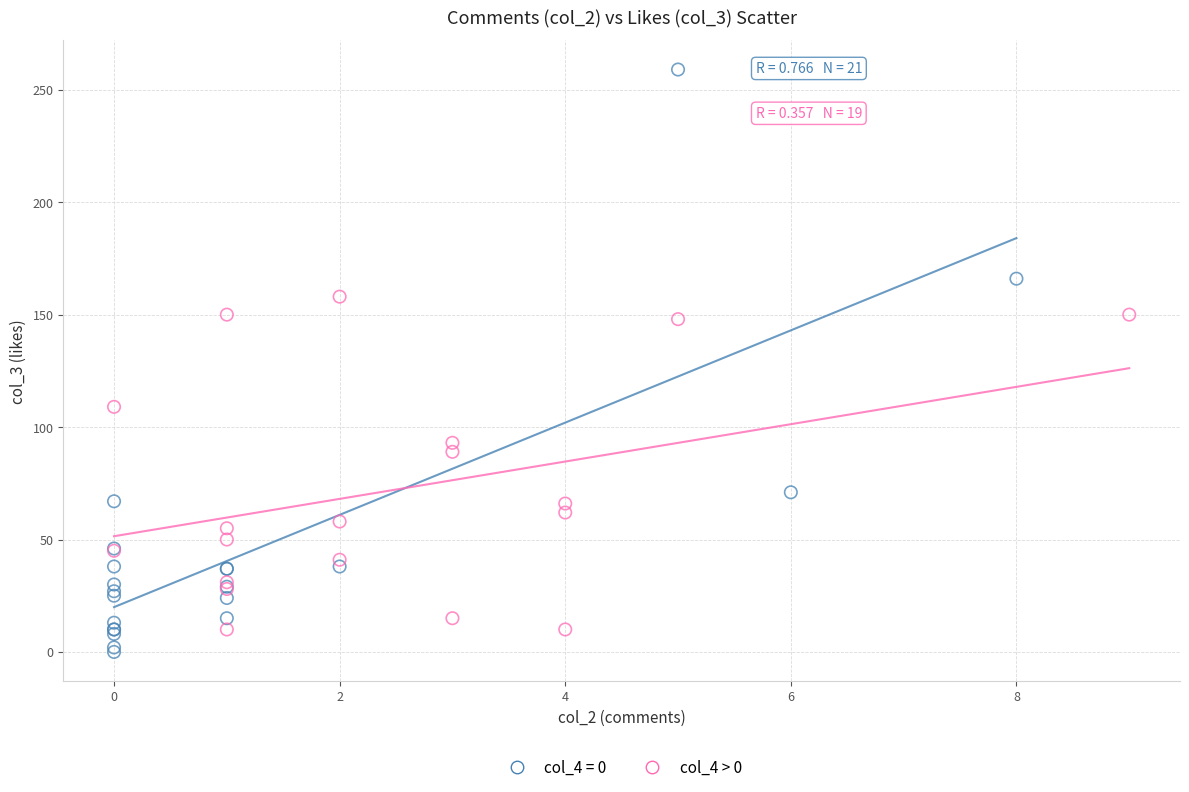

Which series has the widest spread of Y values?

col_4 = 0